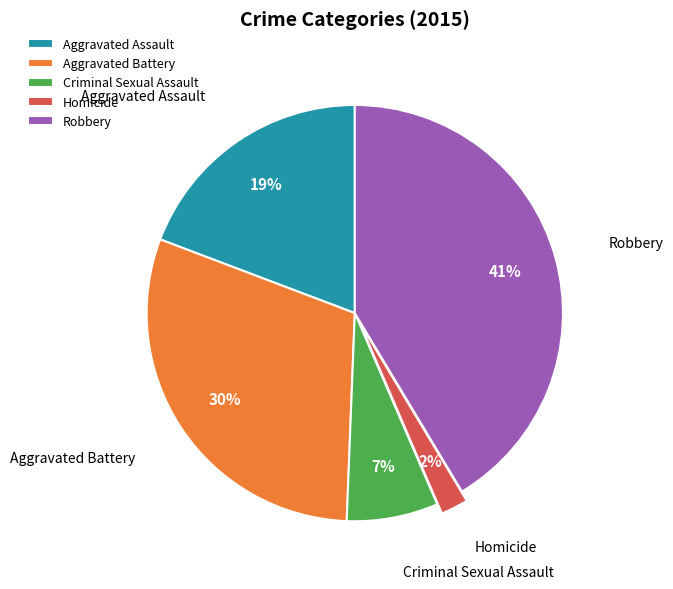

Do Robbery and Aggravated Battery together represent more than half of the pie?

Yes